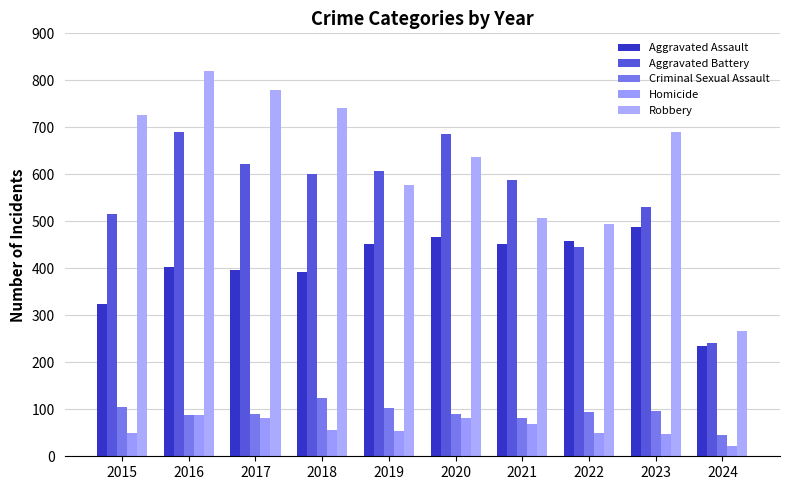

True or false: Criminal Sexual Assault has a value of 74 at 2018.

False